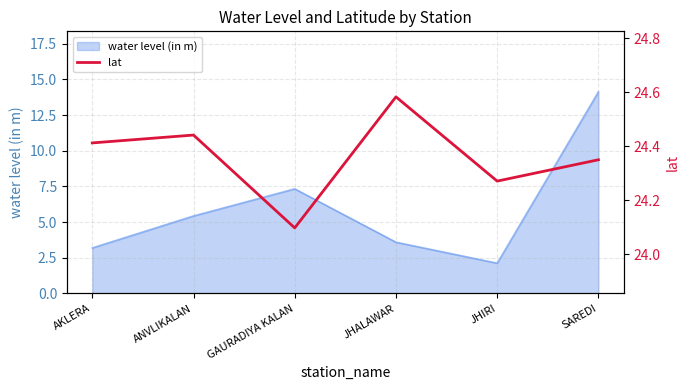

Reading left to right, extract all data points from this chart.

24.4	24.4	24.1	24.6	24.3	24.4